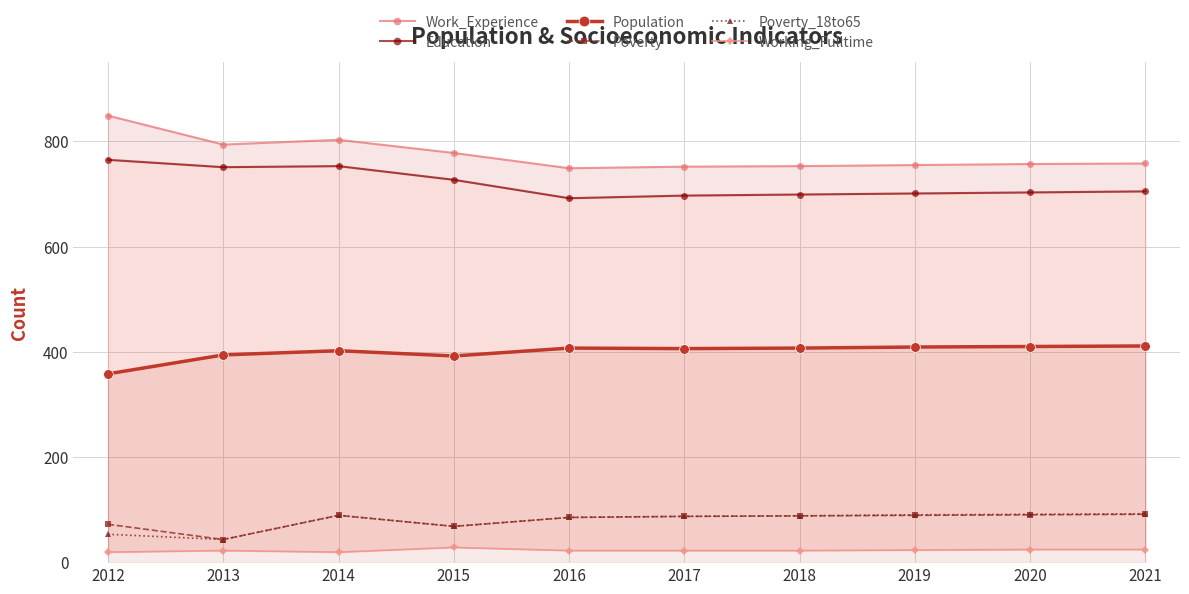

What are all the series names shown in the legend?

Work_Experience, Education, Population, Poverty, Poverty_18to65, Working_Fulltime